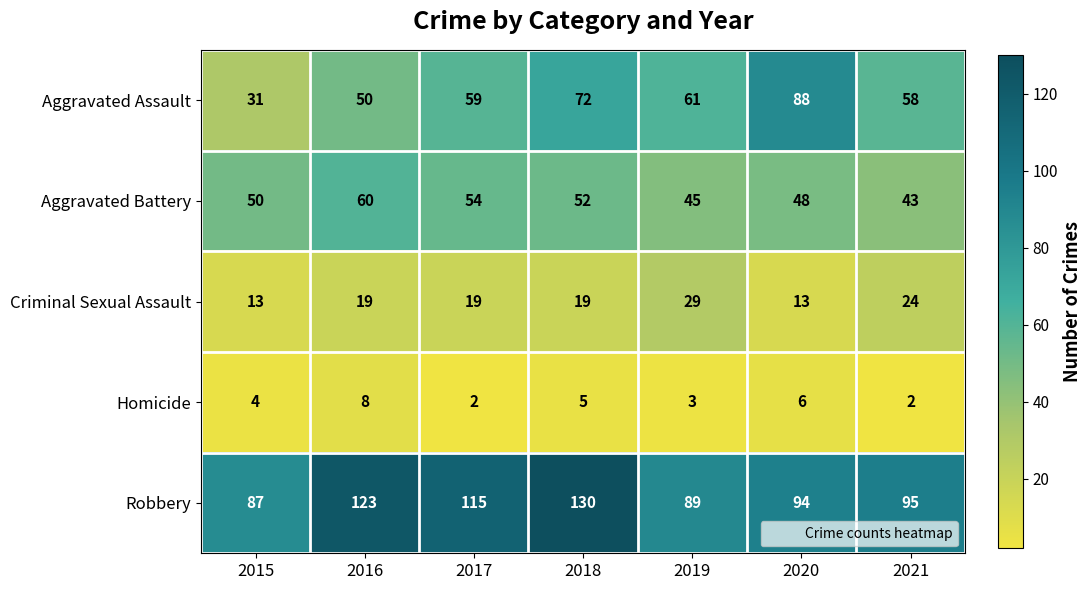

Which category has the lowest value in the Aggravated Assault series?

2015